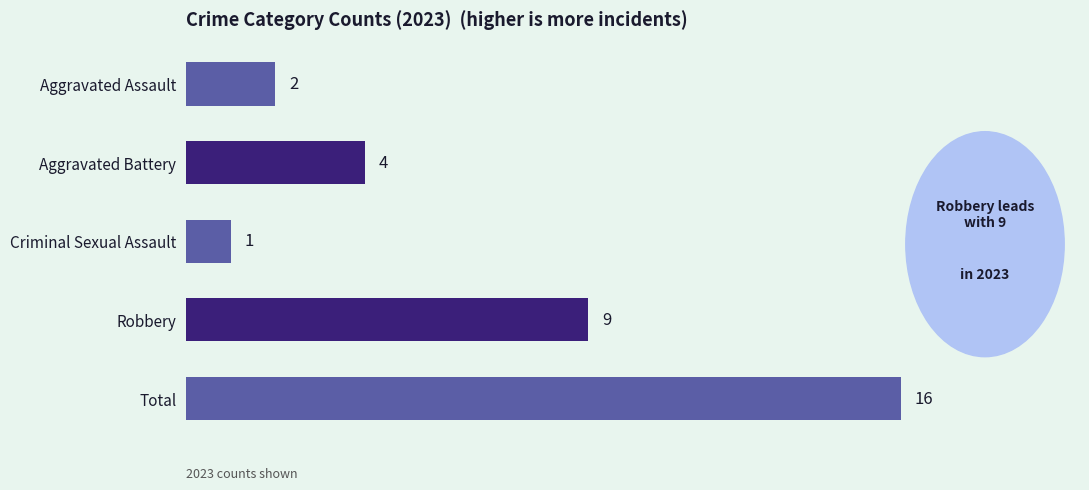

What is the difference between the maximum and second lowest values?

14